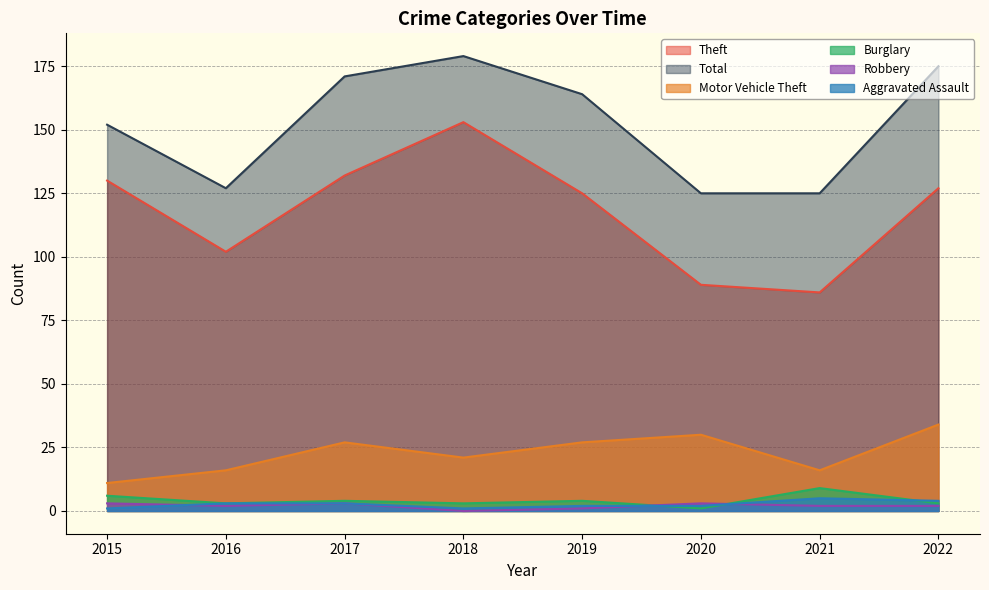

What is the difference between the Robbery values at 2017 and 2016?

1